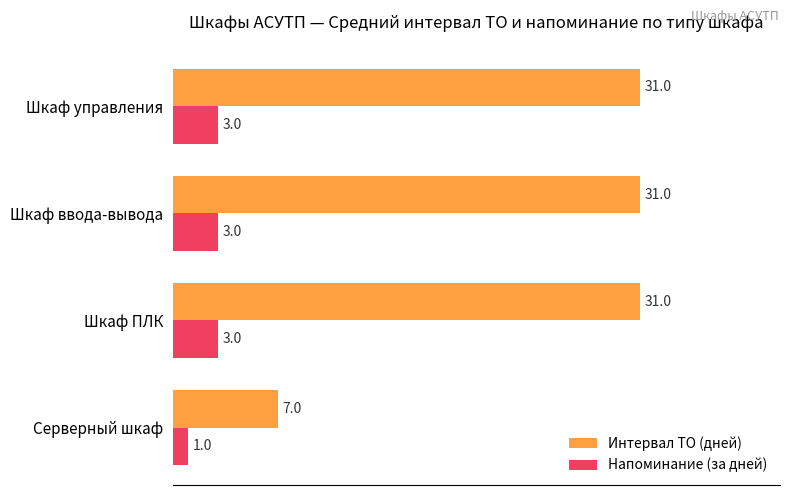

Count the number of categories in the chart.

4